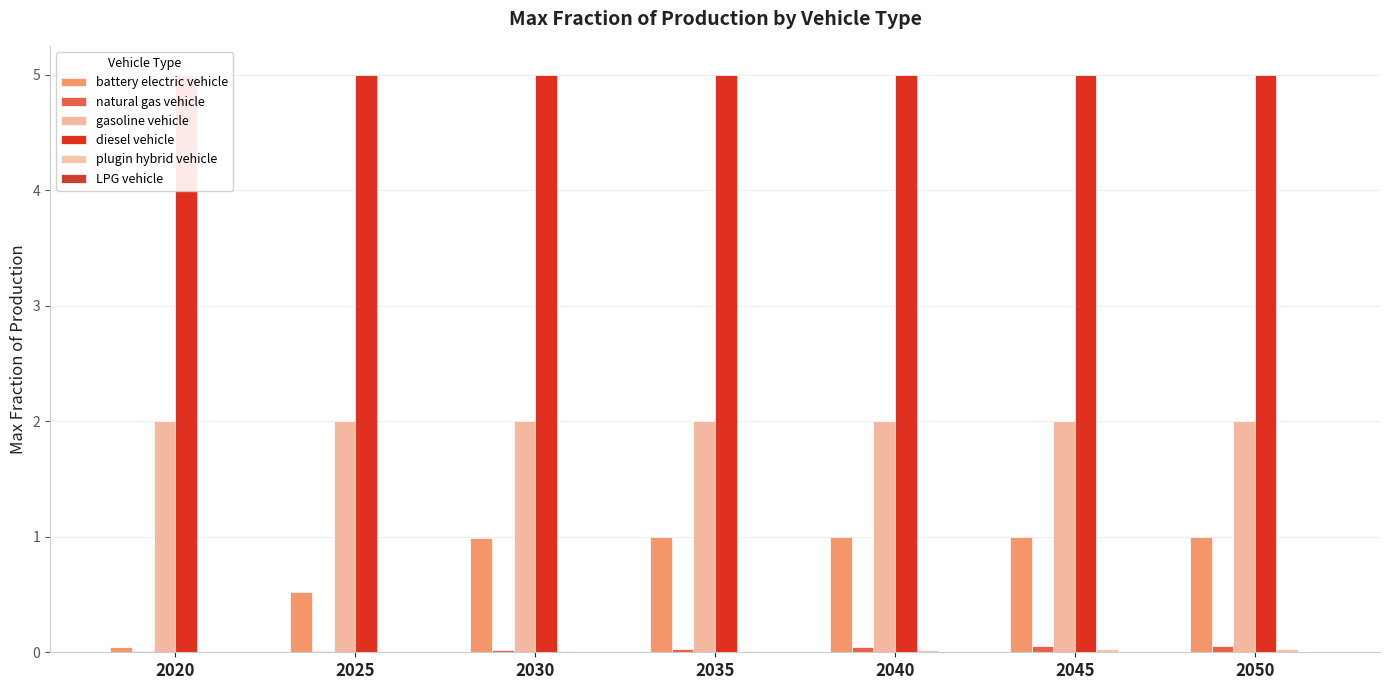

At which label is natural gas vehicle closest to 0?

2020